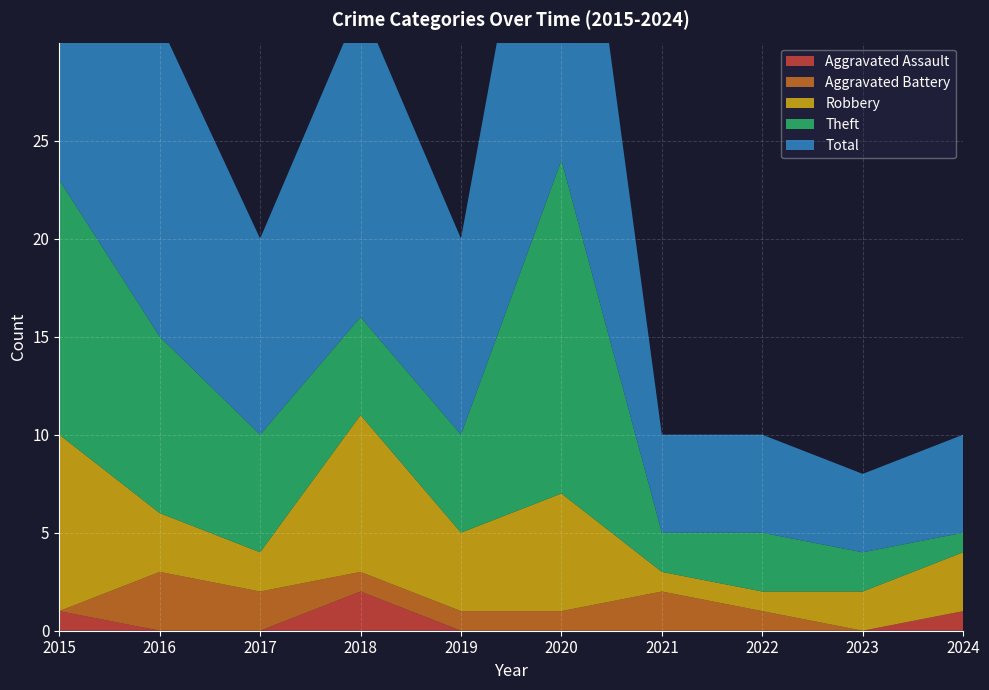

Reading left to right, what are all the values shown in this chart?

Aggravated Assault: 1	0	0	2	0	0	0	0	0	1
Aggravated Battery: 0	3	2	1	1	1	2	1	0	0
Robbery: 9	3	2	8	4	6	1	1	2	3
Theft: 13	9	6	5	5	17	2	3	2	1
Total: 23	16	10	16	10	24	5	5	4	5